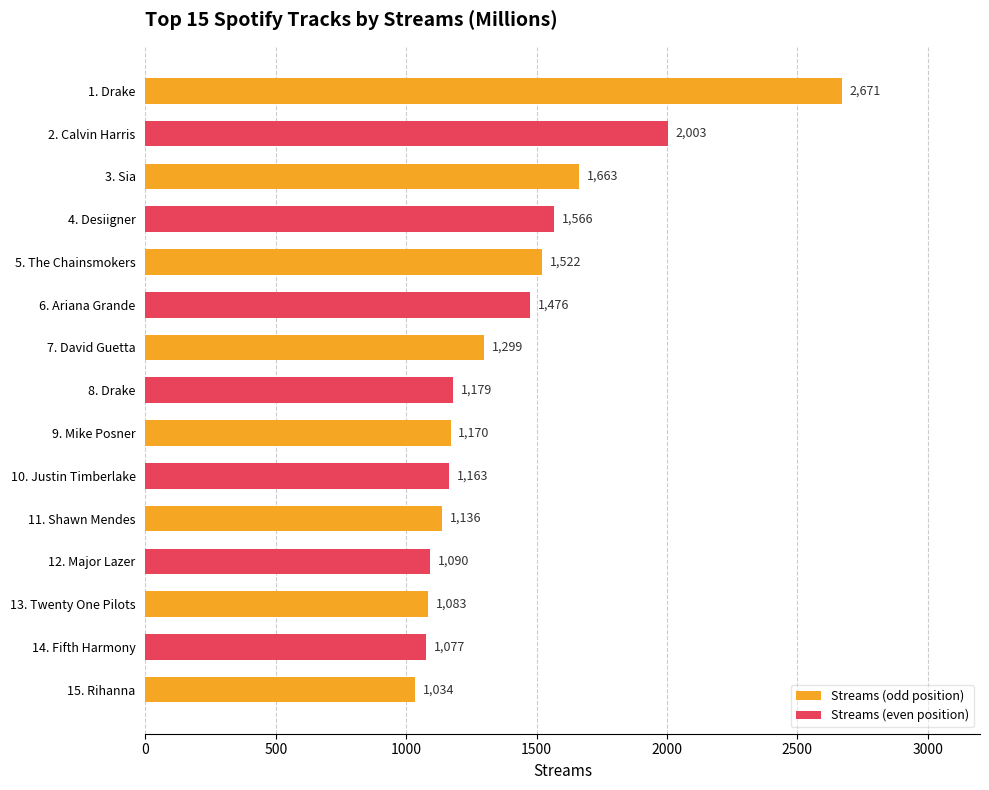

What is the change in value from Major Lazer to Rihanna?

-56